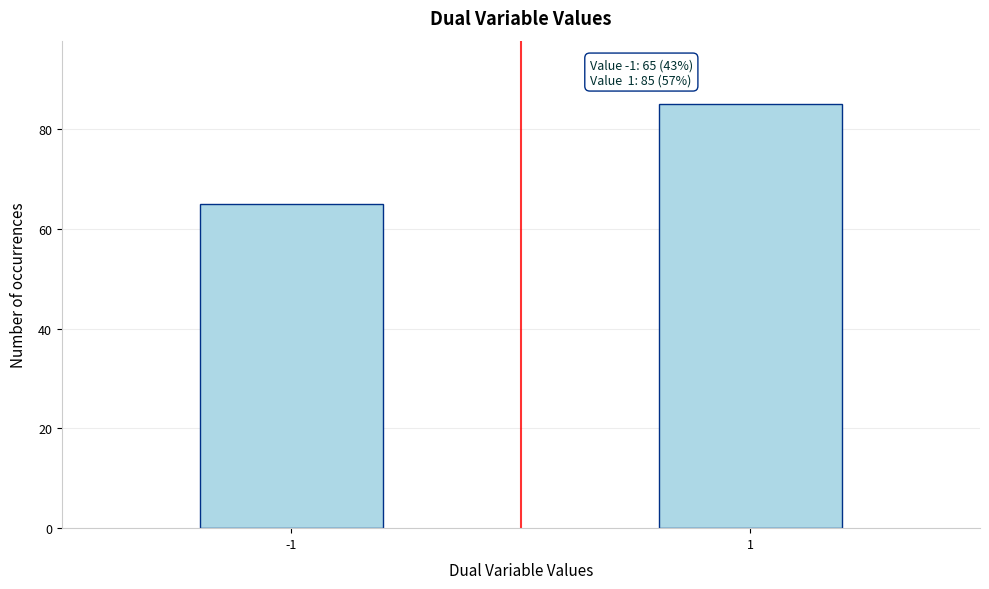

Reading left to right, what are all the values shown in this chart?

65	85